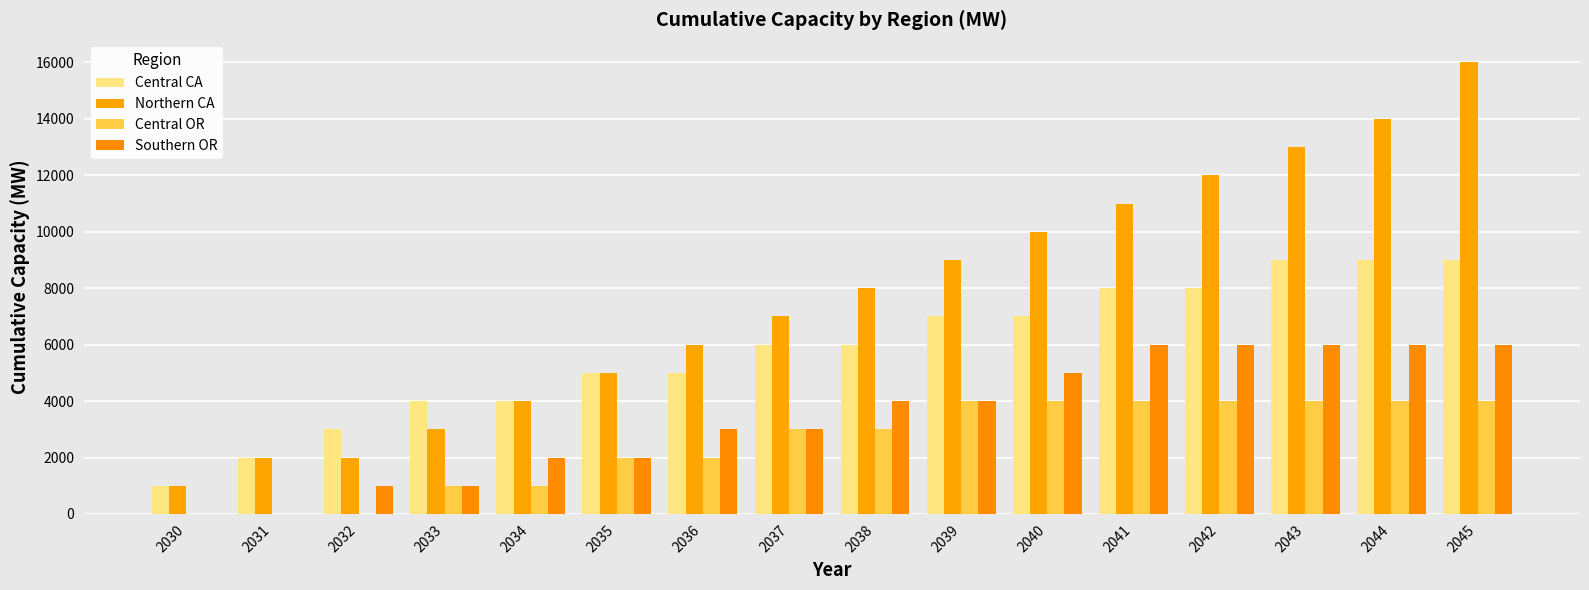

Reading right to left, extract all data points from this chart.

Central CA: 2045=9000	2044=9000	2043=9000	2042=8000	2041=8000	2040=7000	2039=7000	2038=6000	2037=6000	2036=5000	2035=5000	2034=4000	2033=4000	2032=3000	2031=2000	2030=1000
Northern CA: 2045=16000	2044=14000	2043=13000	2042=12000	2041=11000	2040=10000	2039=9000	2038=8000	2037=7000	2036=6000	2035=5000	2034=4000	2033=3000	2032=2000	2031=2000	2030=1000
Central OR: 2045=4000	2044=4000	2043=4000	2042=4000	2041=4000	2040=4000	2039=4000	2038=3000	2037=3000	2036=2000	2035=2000	2034=1000	2033=1000	2032=0	2031=0	2030=0
Southern OR: 2045=6000	2044=6000	2043=6000	2042=6000	2041=6000	2040=5000	2039=4000	2038=4000	2037=3000	2036=3000	2035=2000	2034=2000	2033=1000	2032=1000	2031=0	2030=0